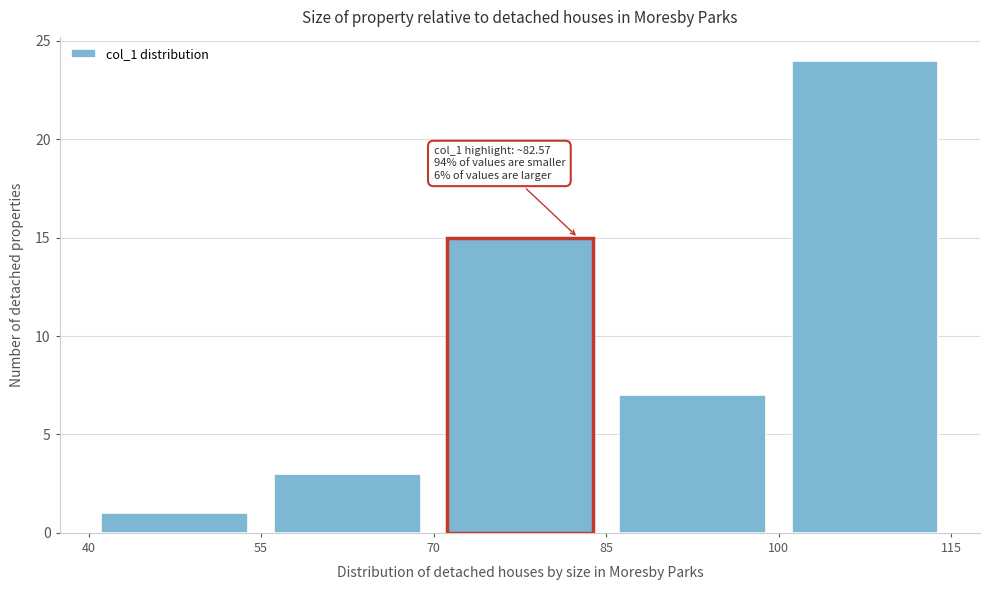

Which range on the x-axis has the tallest bar?

100 to 115